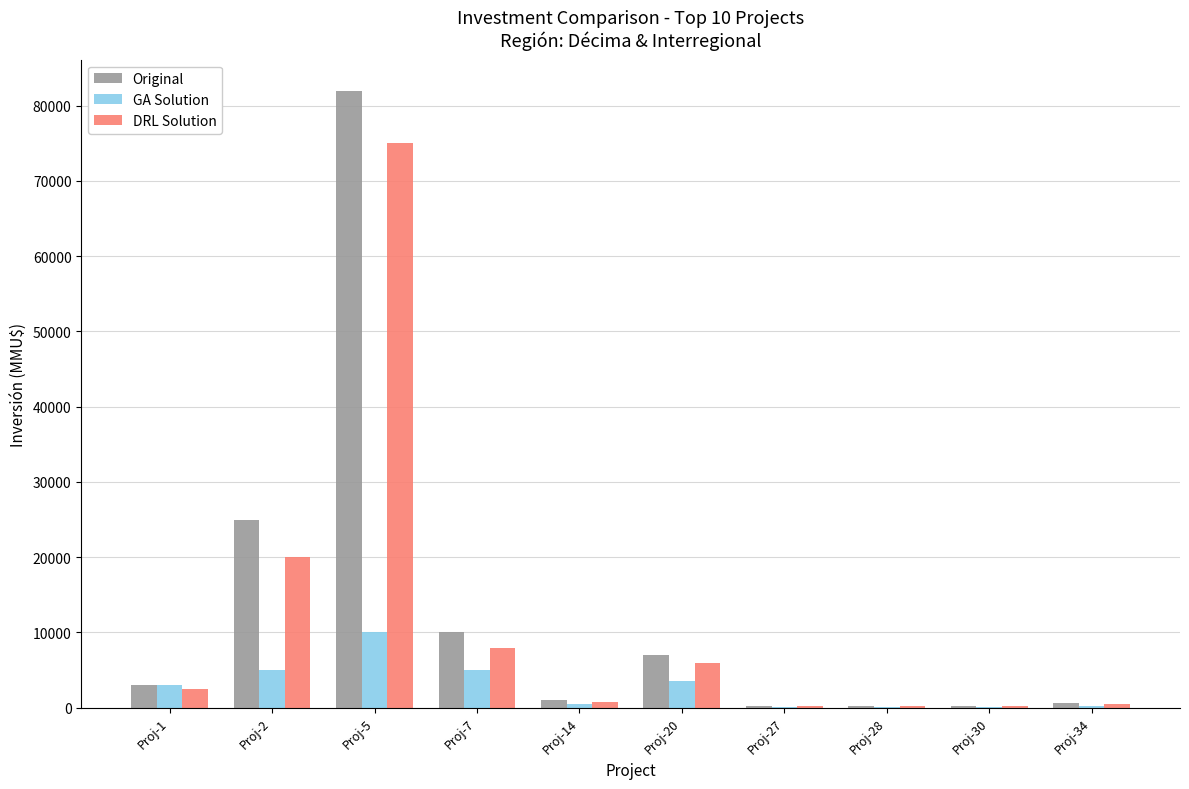

What are all the series names shown in the legend?

Original, GA Solution, DRL Solution